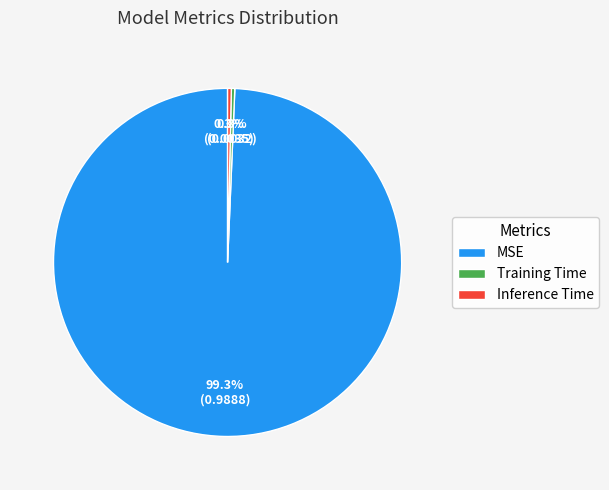

What is the largest slice in the pie chart?

MSE